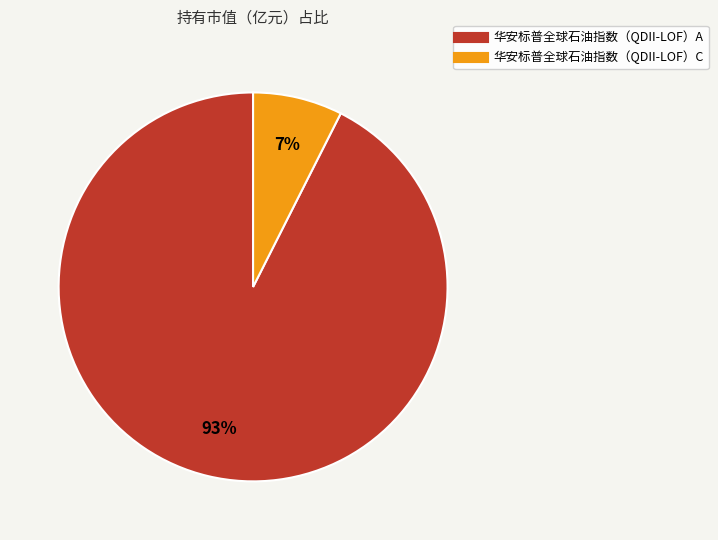

To the nearest percent, what portion does 华安标普全球石油指数（QDII-LOF）C represent?

7%